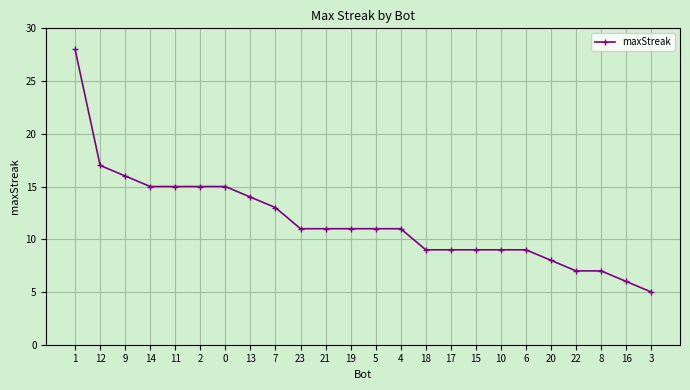

Reading left to right, what are all the values shown in this chart?

1=28	12=17	9=16	14=15	11=15	2=15	0=15	13=14	7=13	23=11	21=11	19=11	5=11	4=11	18=9	17=9	15=9	10=9	6=9	20=8	22=7	8=7	16=6	3=5